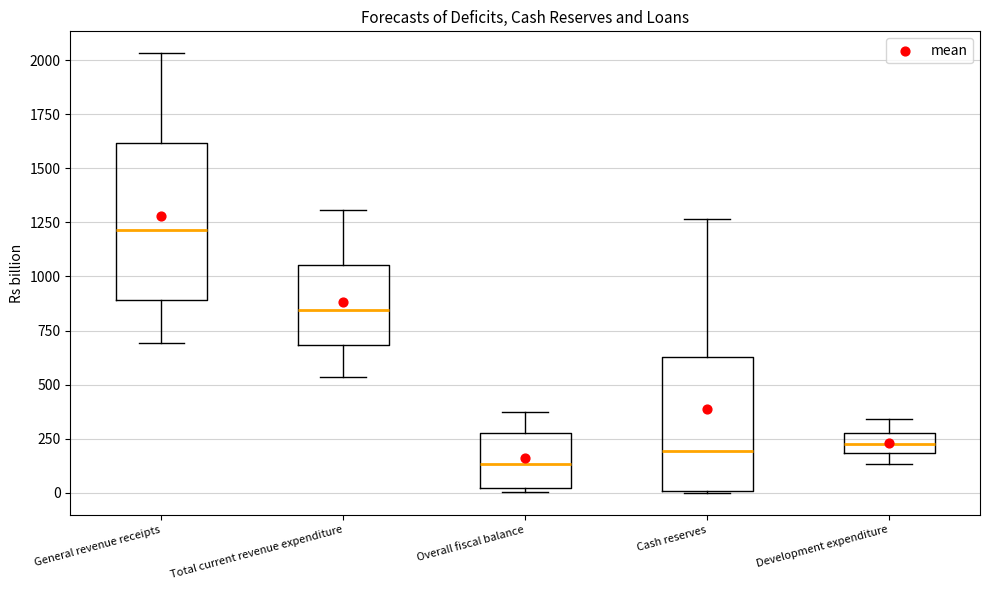

Where is the lower edge of the box for Cash reserves on the y-axis? The values are not printed on the chart, so give them approximately, as read against the axis.

0